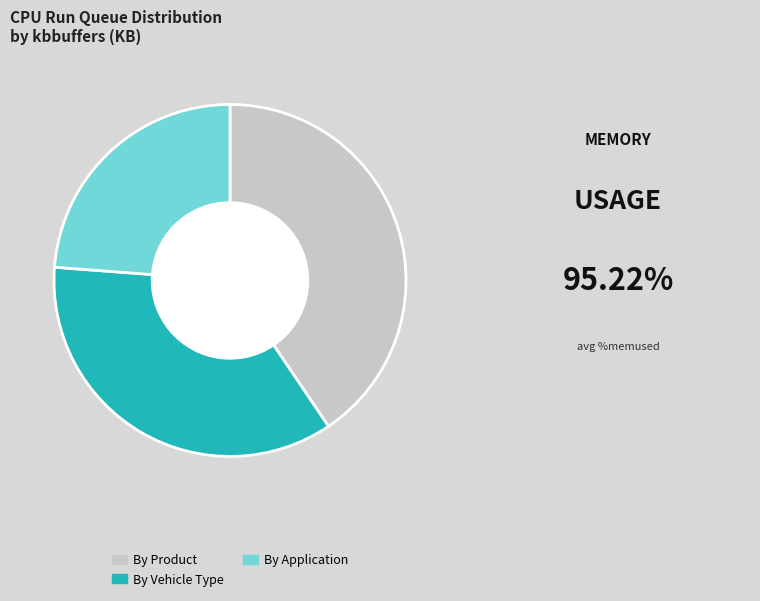

Is there a majority slice in this chart?

No